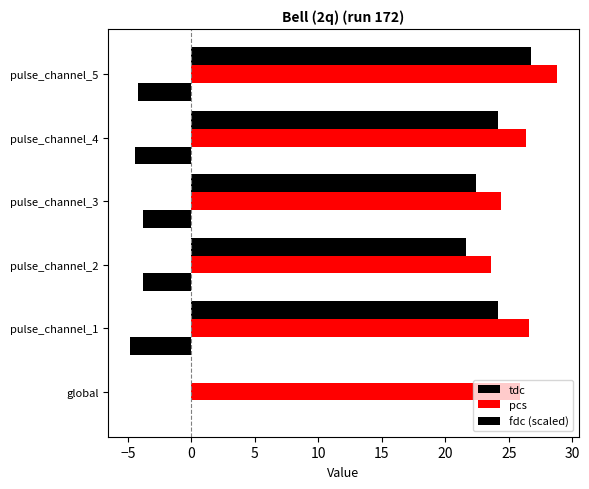

Count the number of data series in this chart.

3